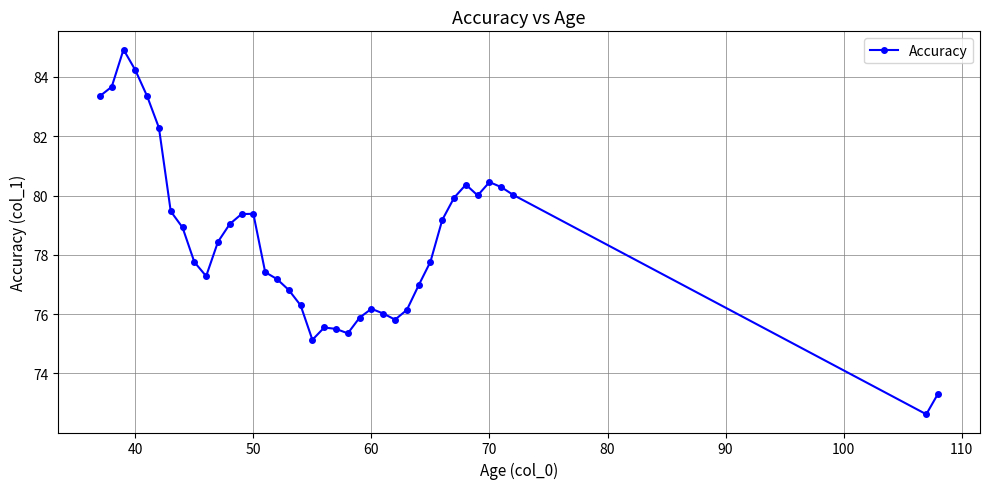

What is the maximum value shown in the chart?

84.9